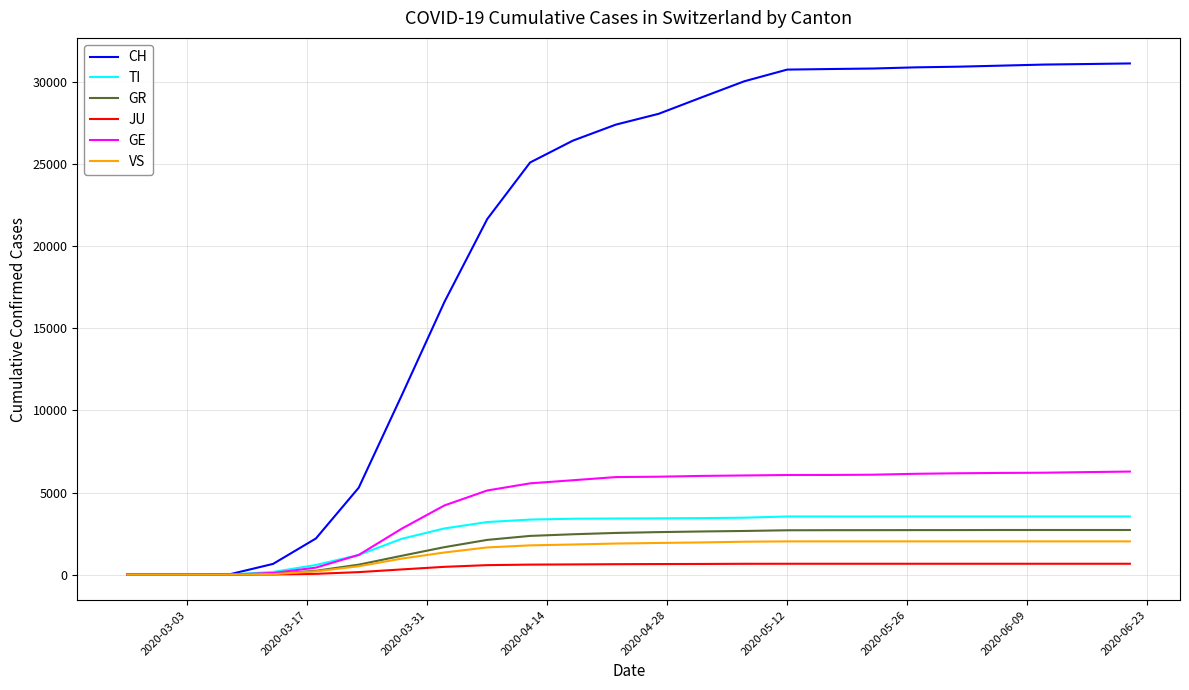

How many lines are shown in the chart?

6